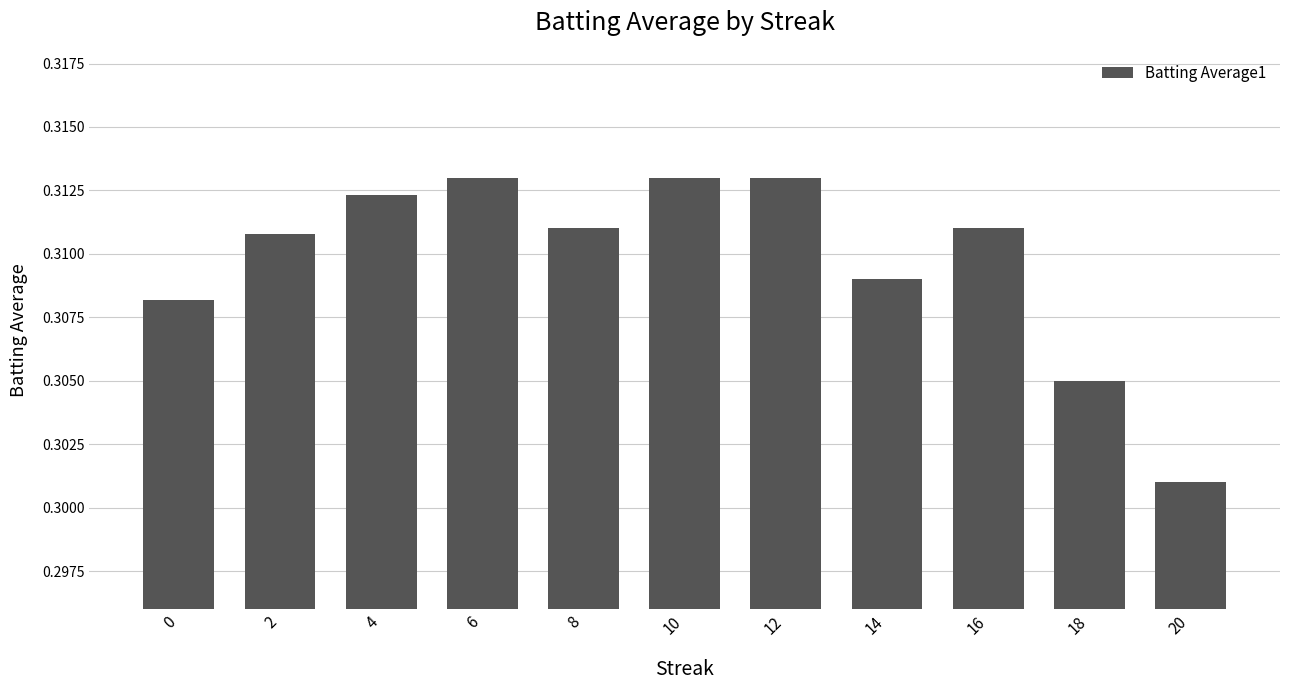

What is the sum of all values?

3.4